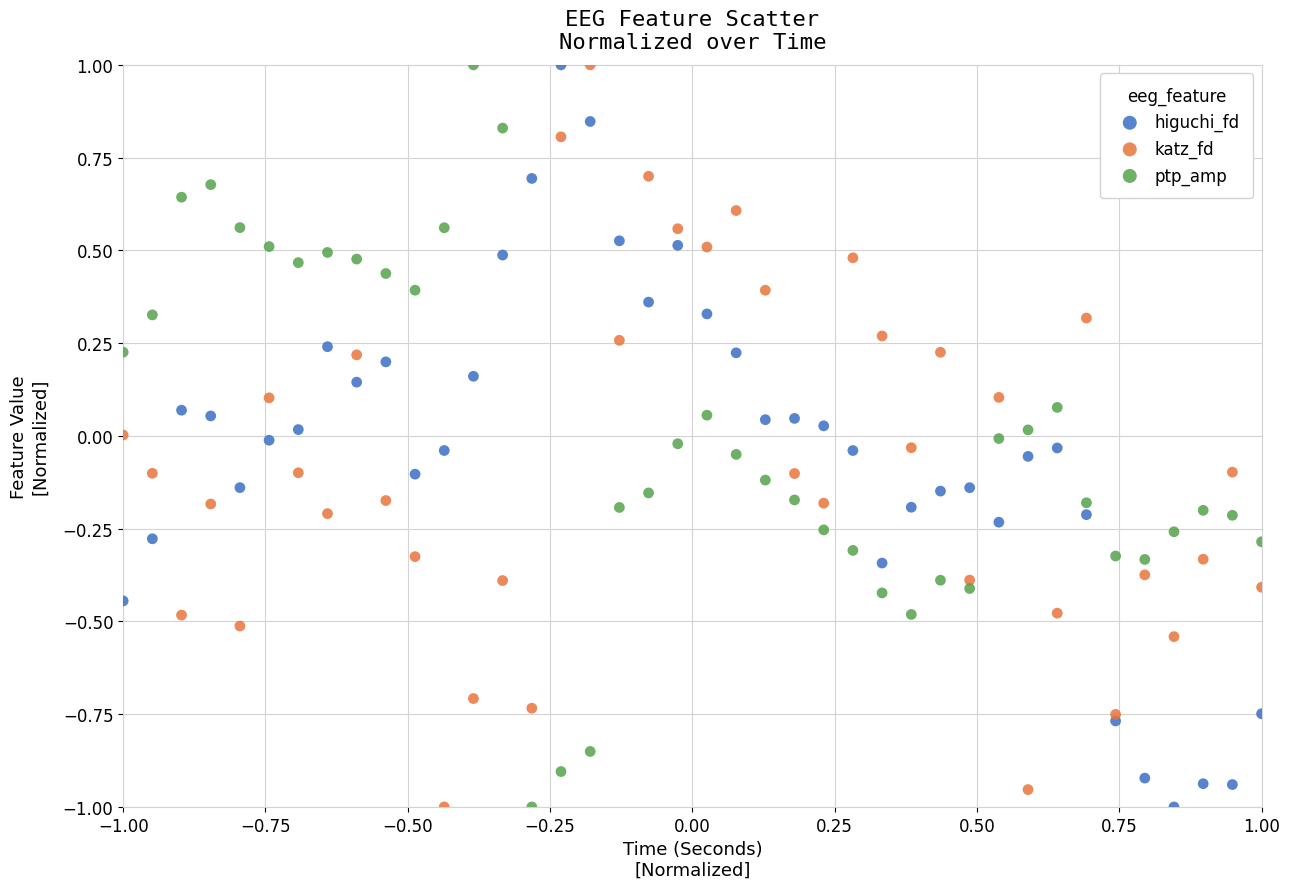

What is the X range (max minus min) for the scatter plot?

2.0